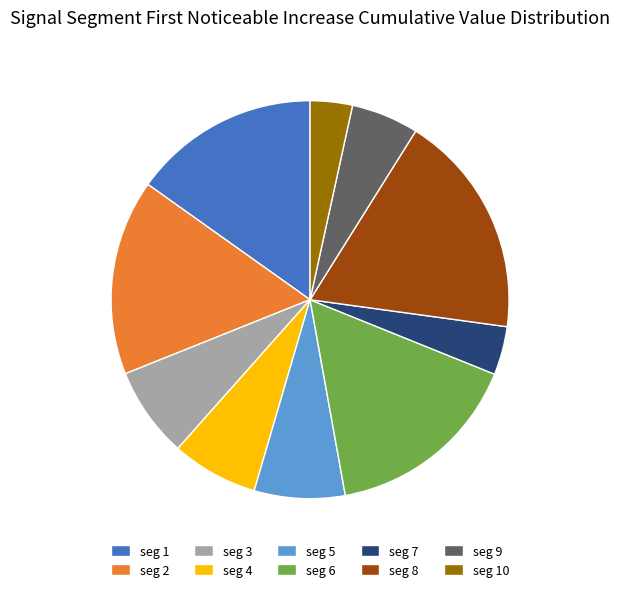

Does any single category account for the majority?

No